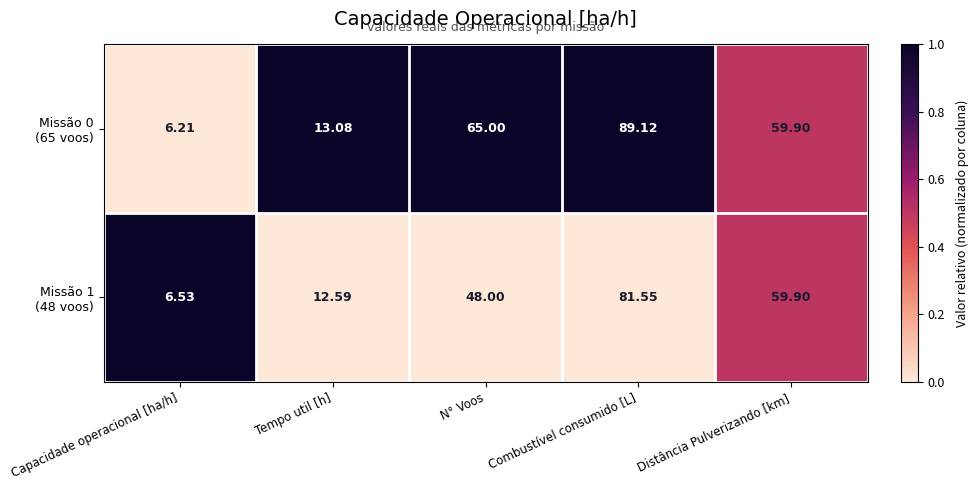

At which category does the chart reach its peak across all series?

Combustível consumido [L]